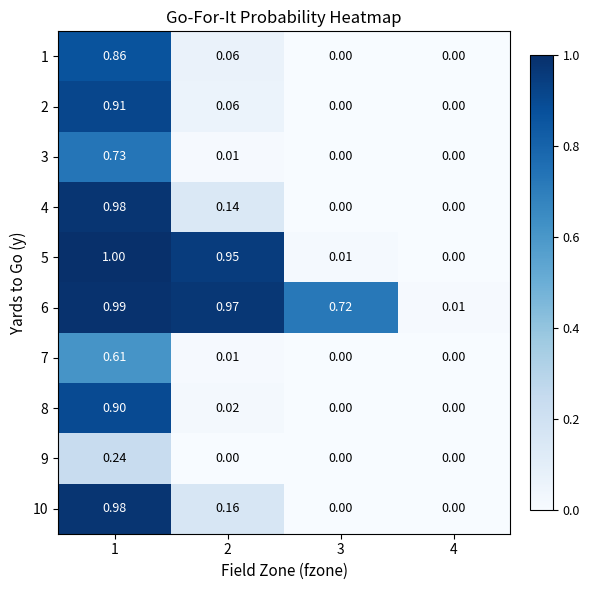

Is the value of 10 at 4 greater than the value of 3 at 2?

No